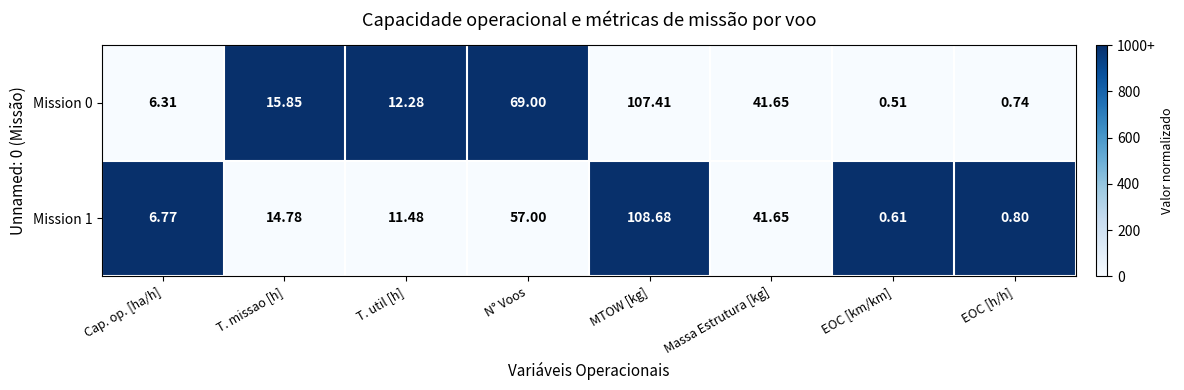

What is the greatest value displayed?

108.7